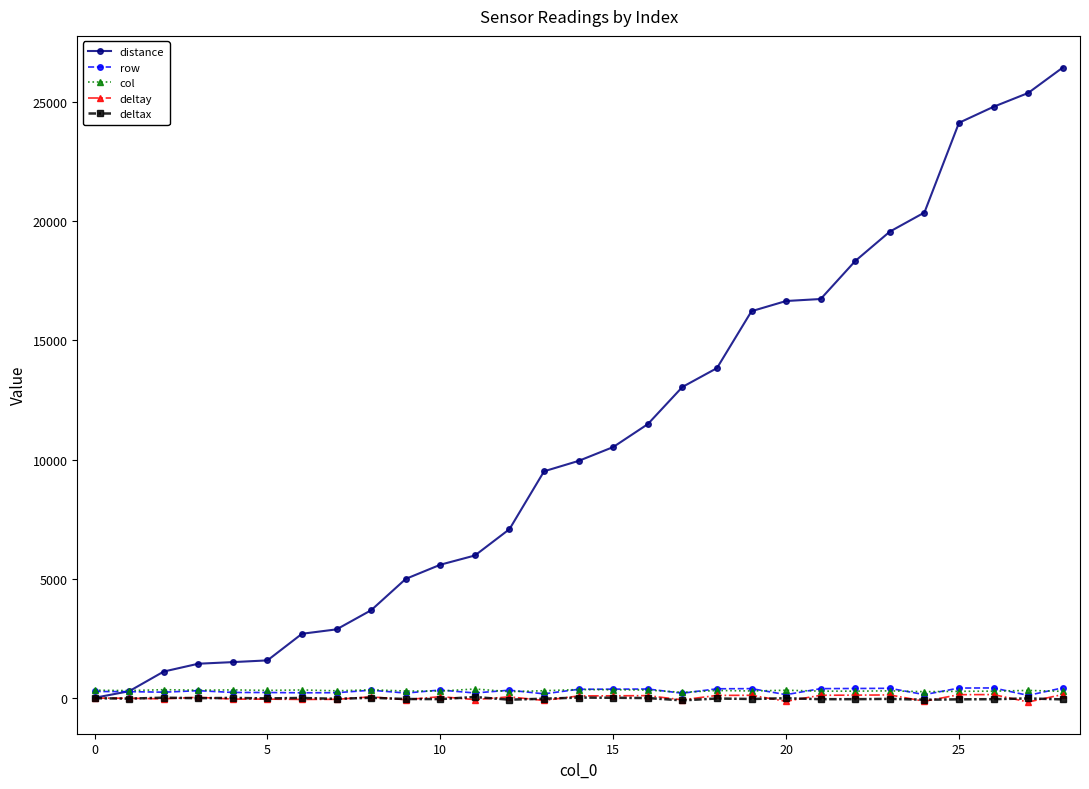

Which series has the widest spread of values?

distance